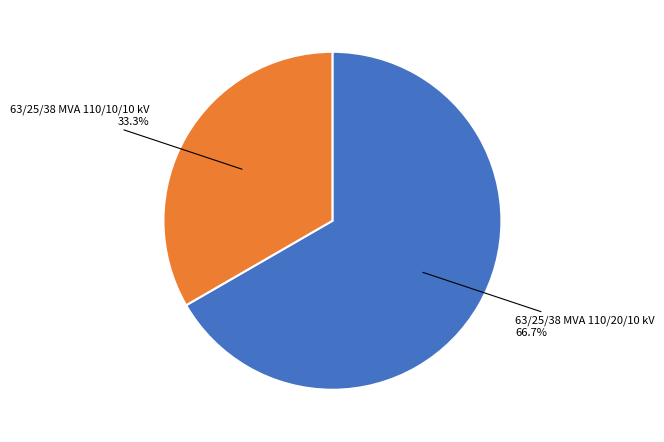

What is the majority slice?

63/25/38 MVA 110/20/10 kV